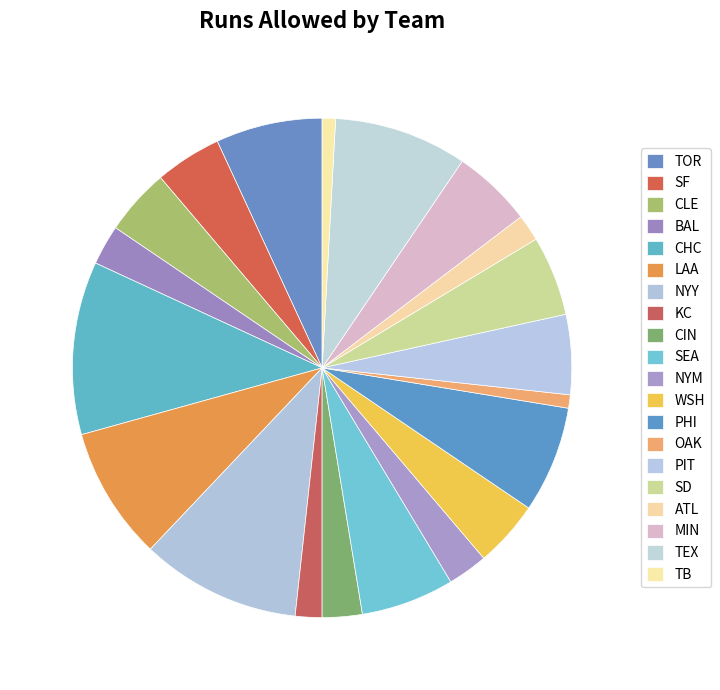

What percentage do SF and MIN together represent?

9.5%